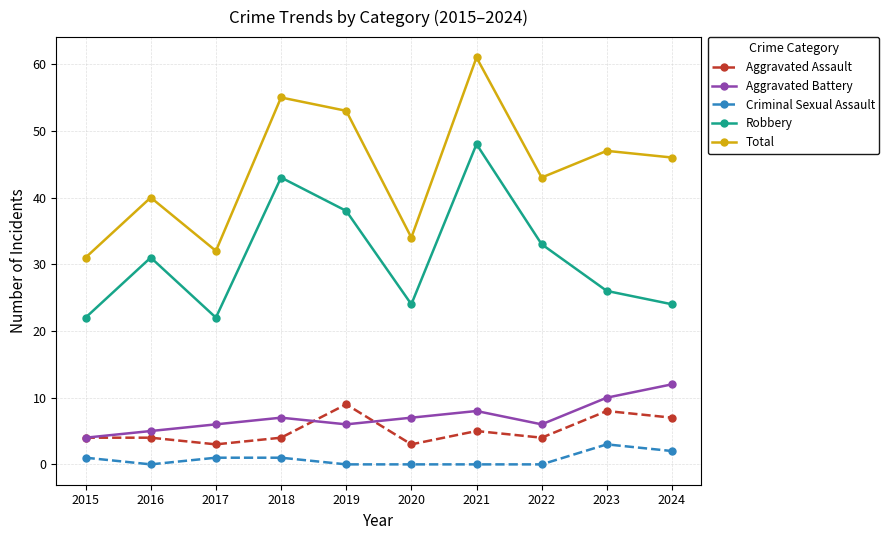

What value does the Aggravated Battery series have at 2020?

7